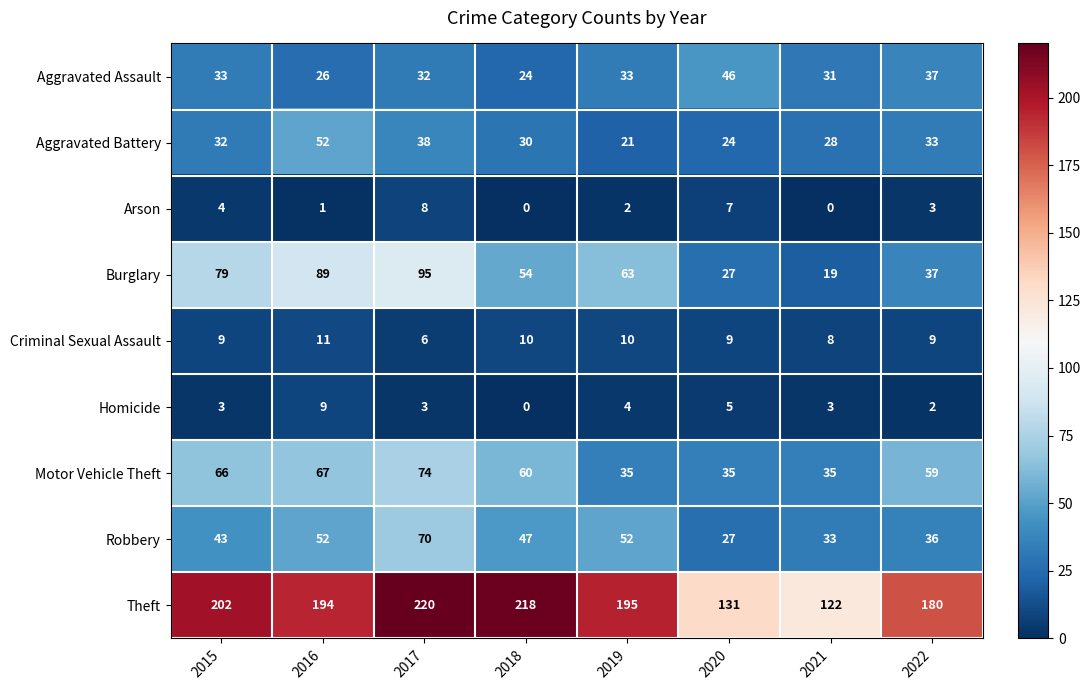

At which label does Theft first exceed 195?

2015